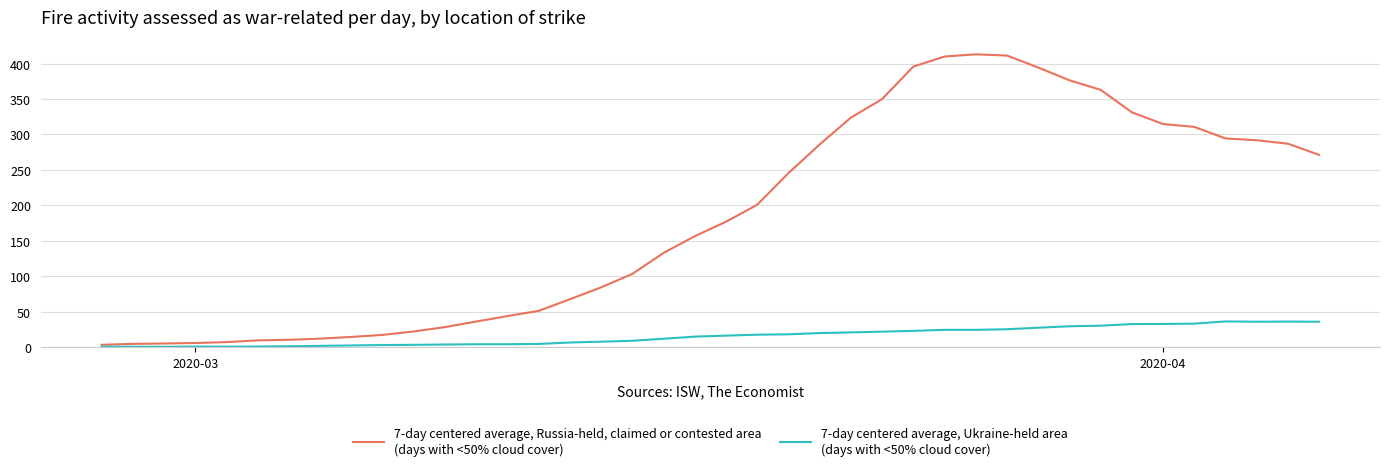

What is the maximum value shown in the chart?

413.0